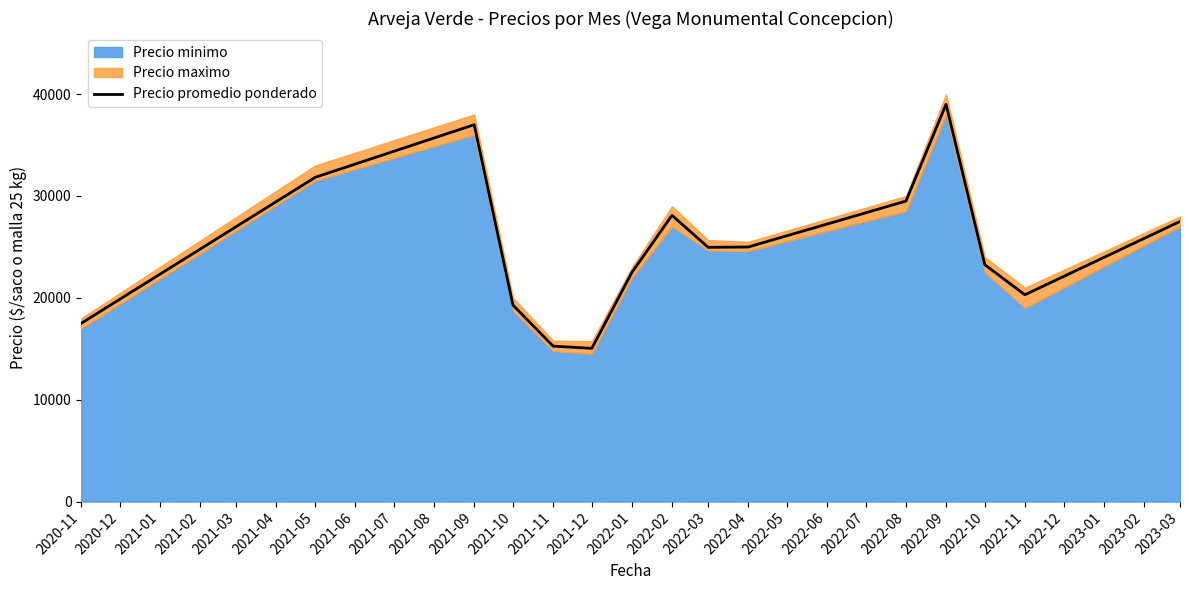

The value of Precio promedio ponderado at 2021-10 is 19286. True or false?

True